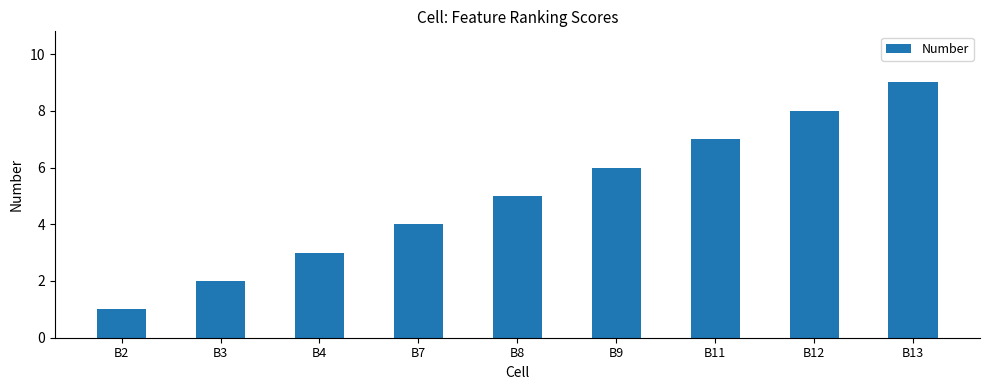

At which category does the chart reach its minimum across all series?

B2